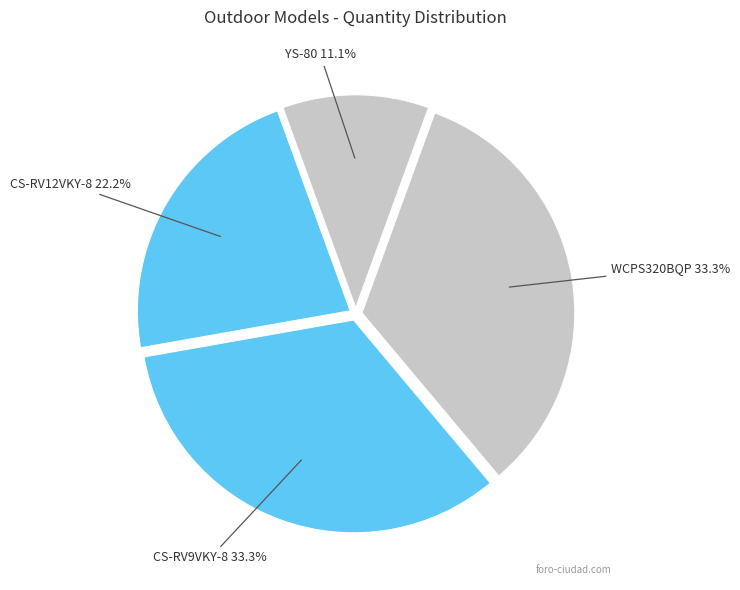

Count the number of slices in the pie.

4